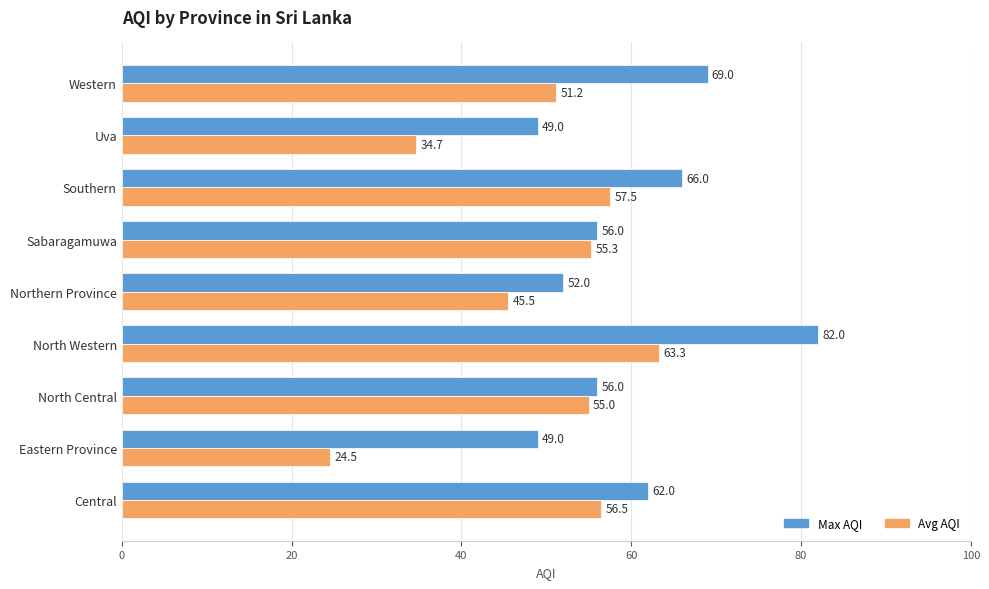

List the series in order of their peak value, highest first.

Max AQI, Avg AQI